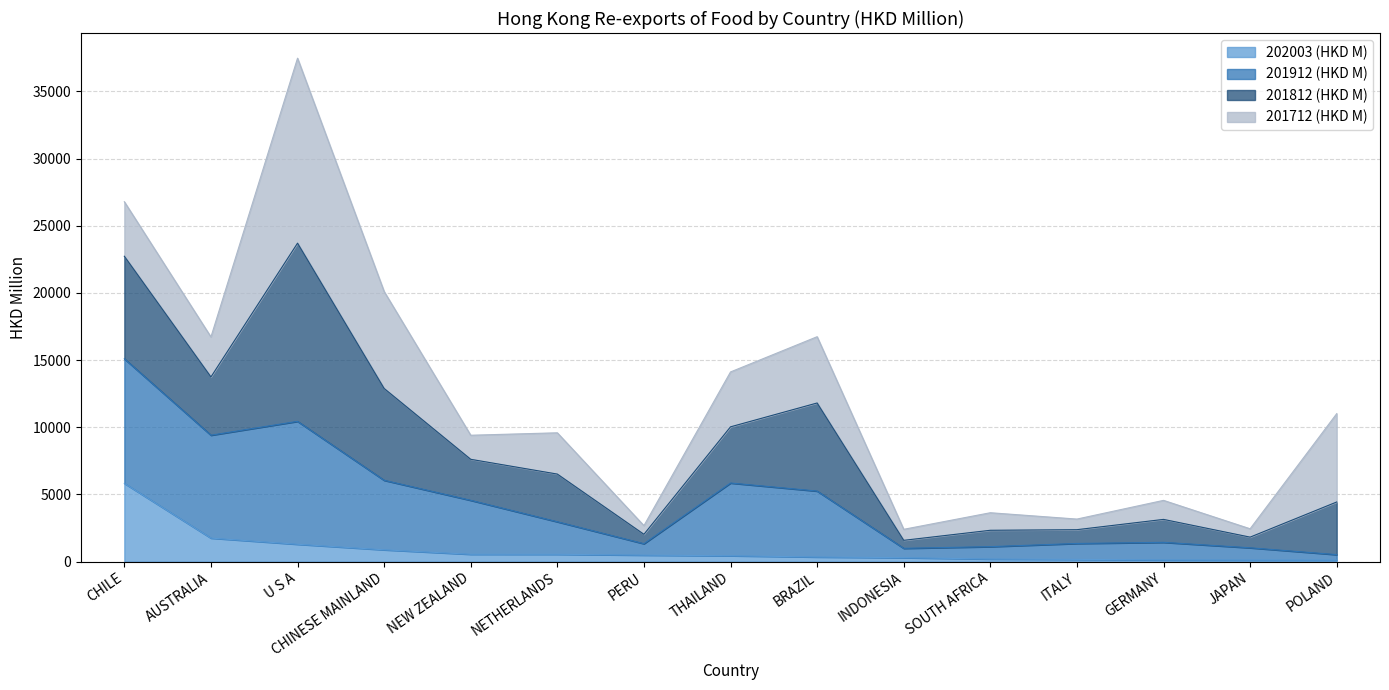

True or false: 202003 (HKD M) and 201812 (HKD M) intersect in this chart.

False